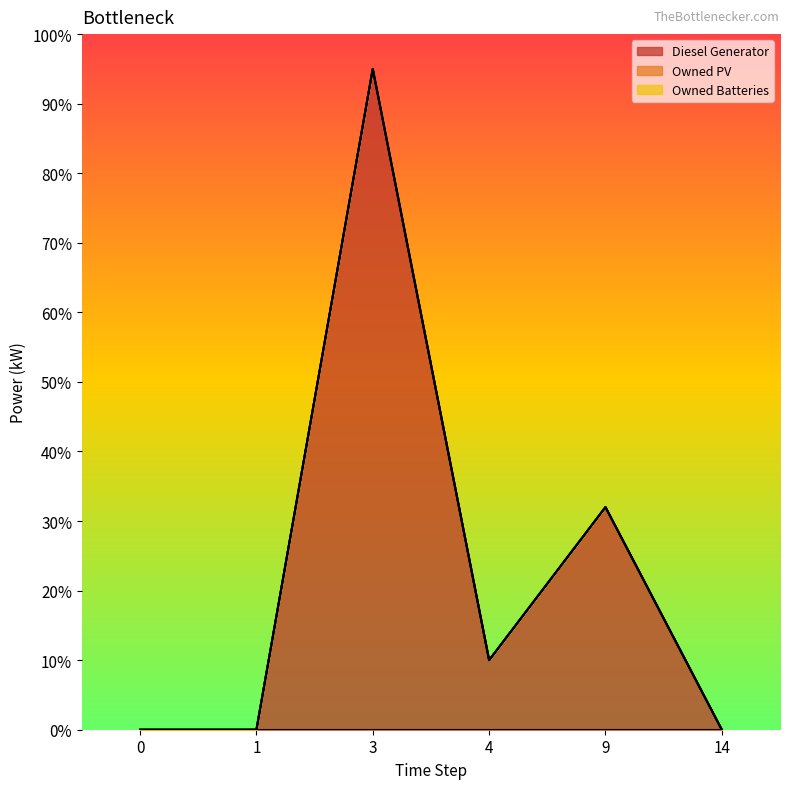

How many data points does each series have?

6